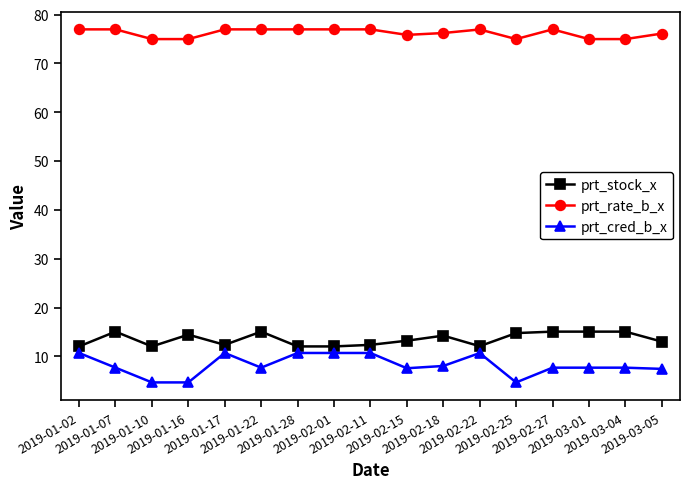

What is the difference between the second highest and minimum values in the prt_rate_b_x series?

2.0